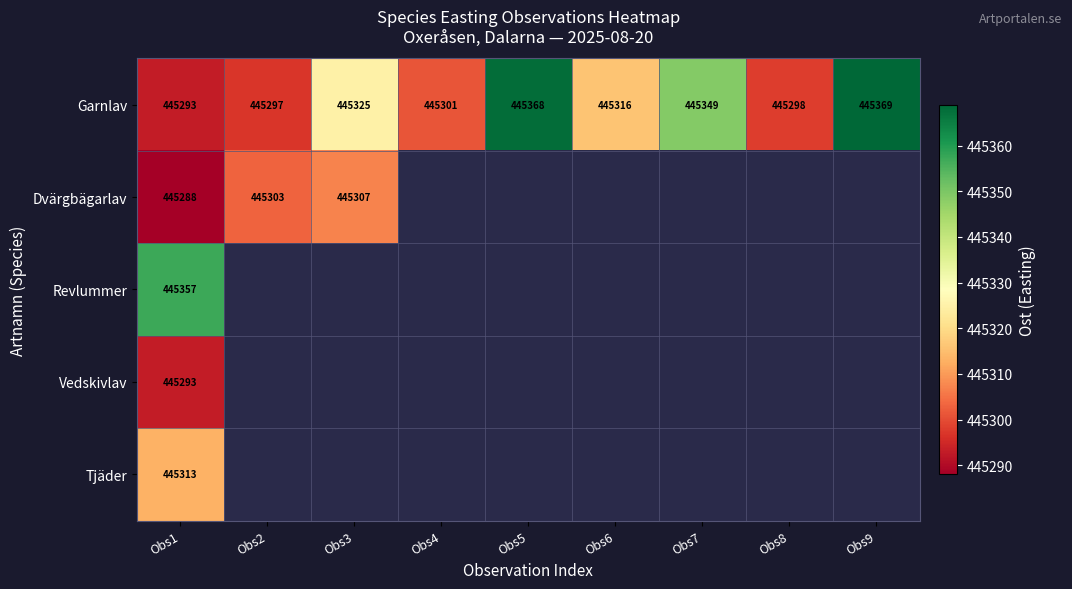

The value of Garnlav at Obs1 is 267006. True or false?

False